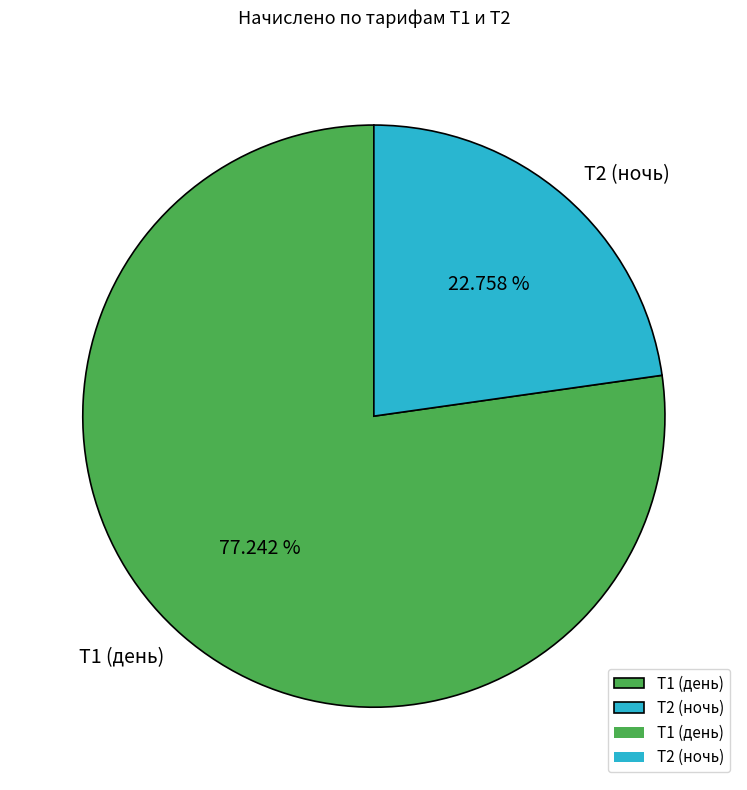

To the nearest percent, what is the difference between the largest and smallest slice percentages?

54%